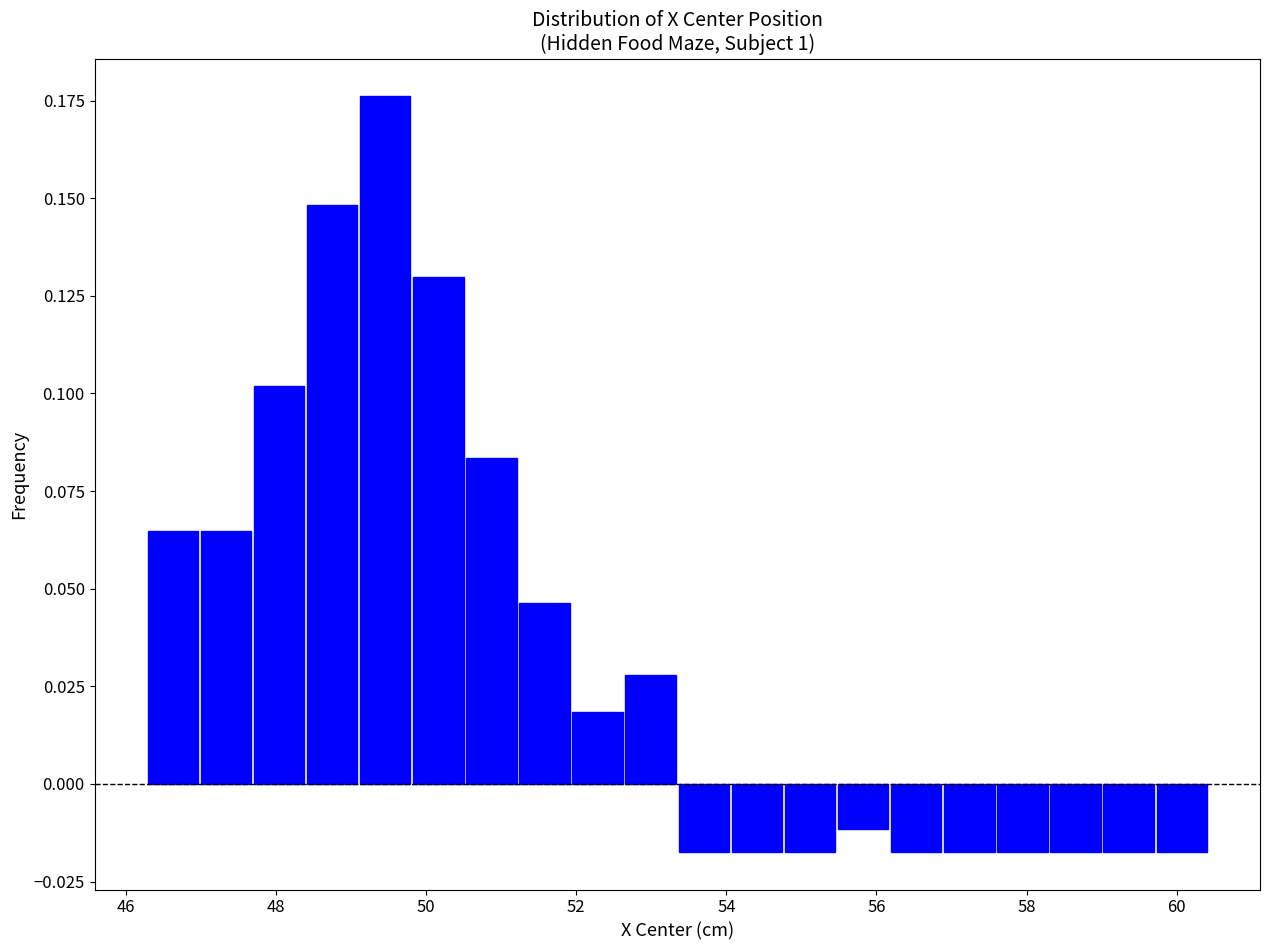

Read against the x-axis, roughly where is the centre of the tallest bar?

49.4